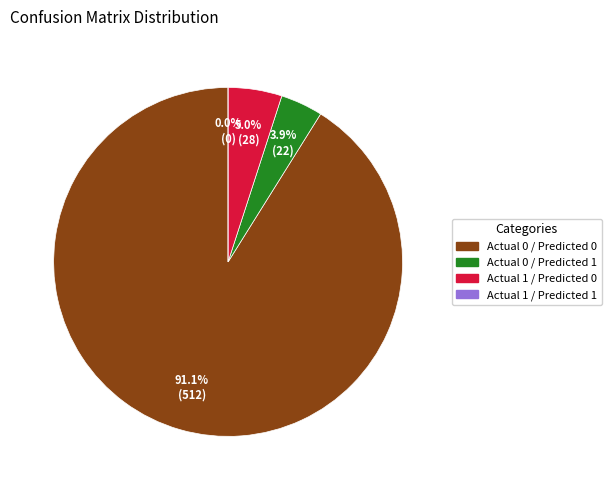

Is it true that Actual 0 / Predicted 0 is 98% of the pie?

False